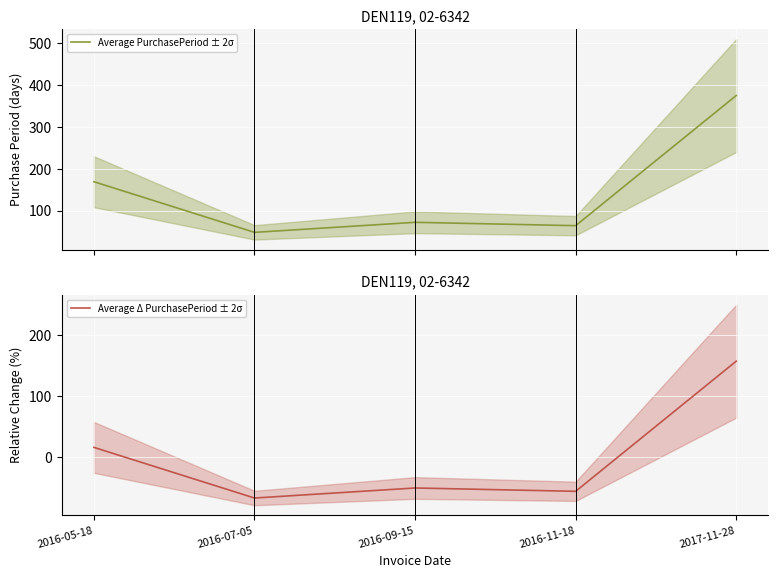

True or false: Average Δ PurchasePeriod ± 2σ and Average PurchasePeriod ± 2σ intersect in this chart.

False